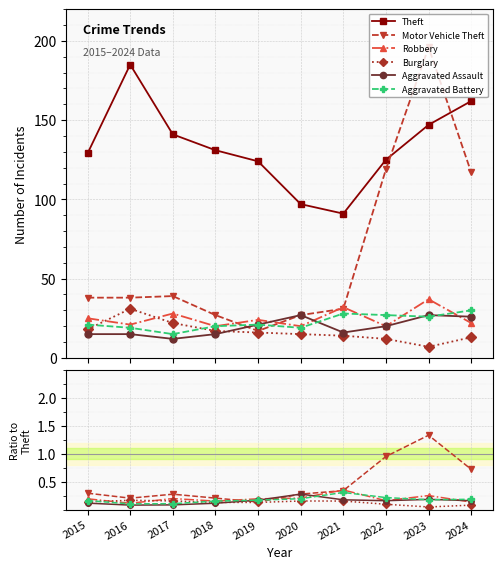

At which label is Theft closest to 138?

2017